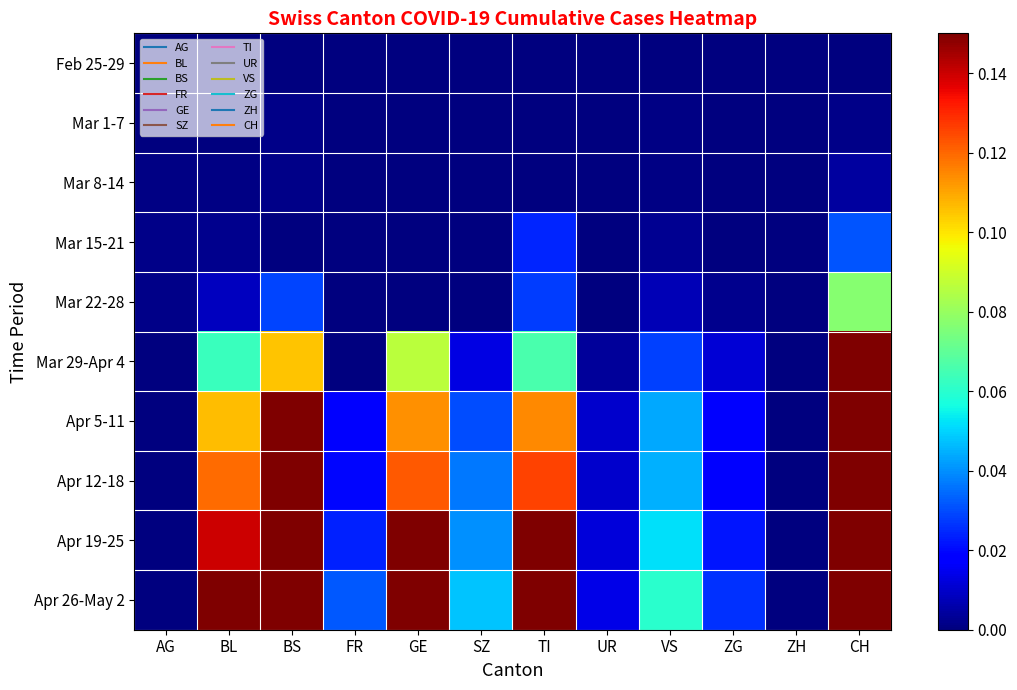

Between ZG and UR, which is larger?

ZG